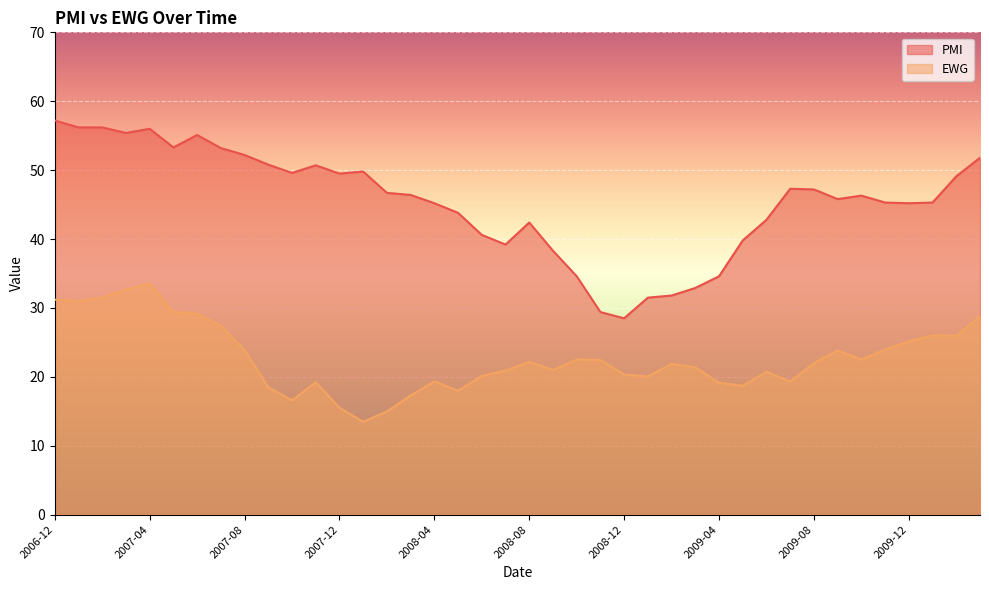

Between 2009-07 and 2010-02, which is larger?

2010-02